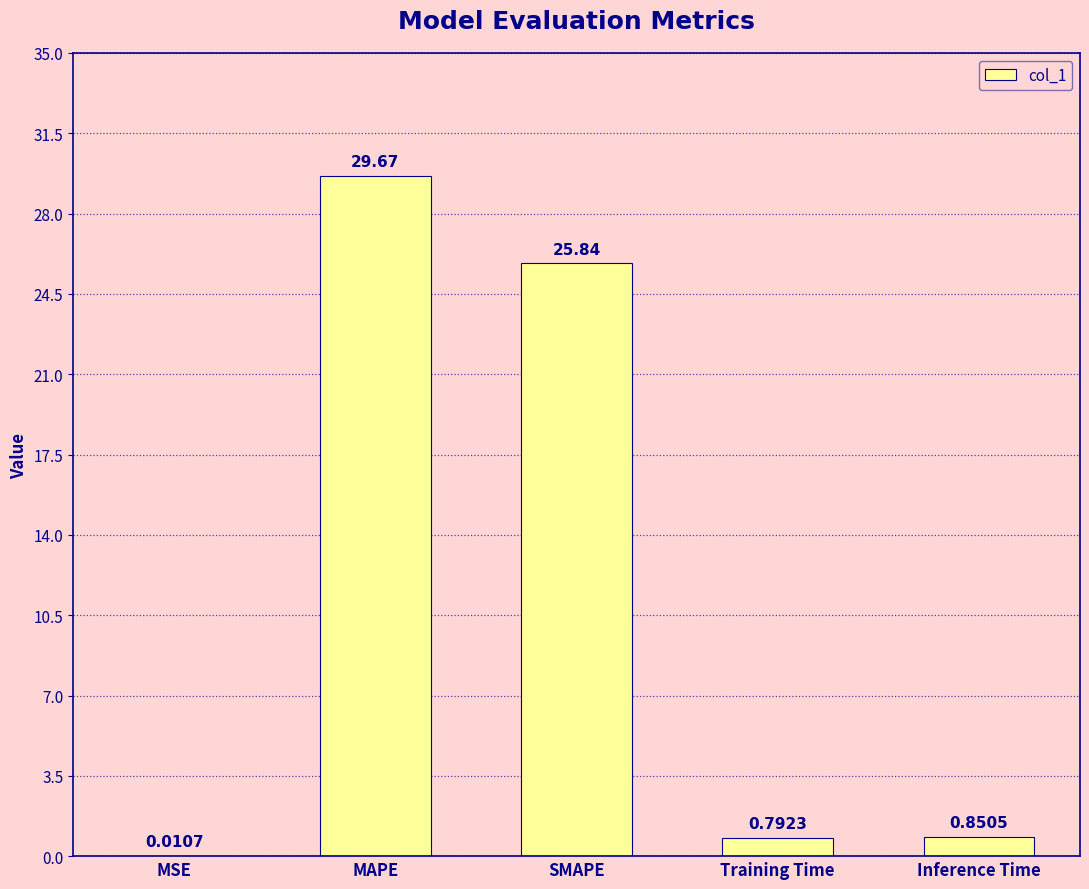

Which category has the highest value across all series?

MAPE